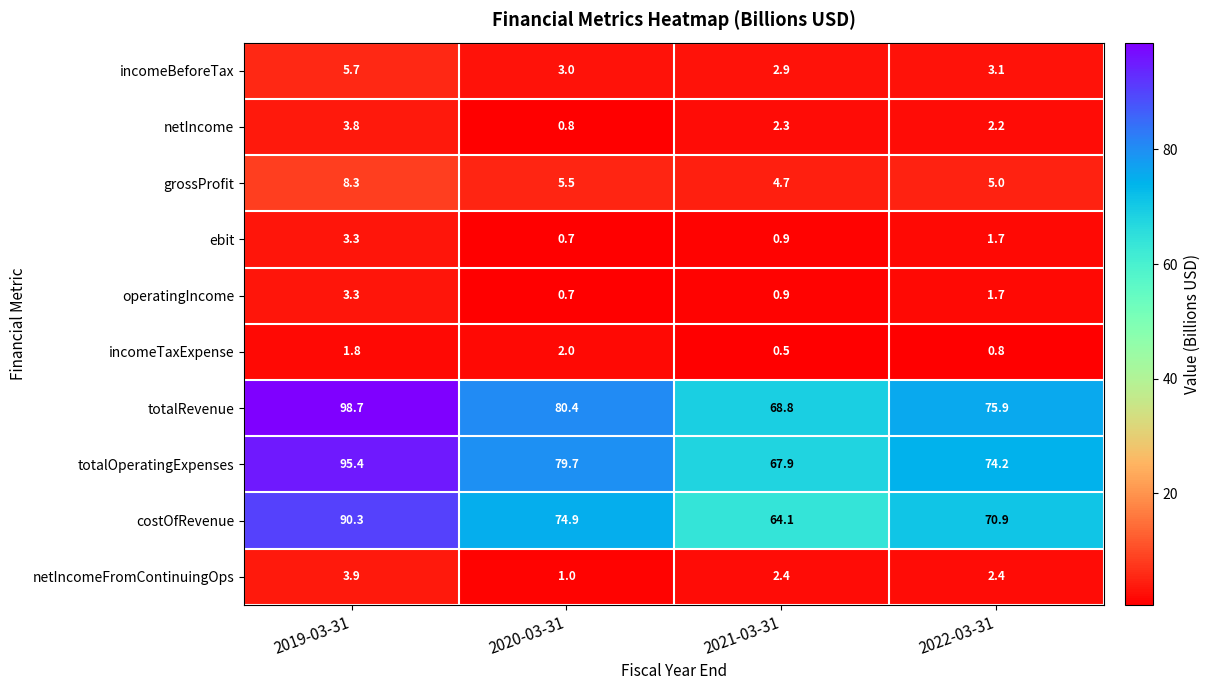

What is the minimum value for netIncome?

0.8